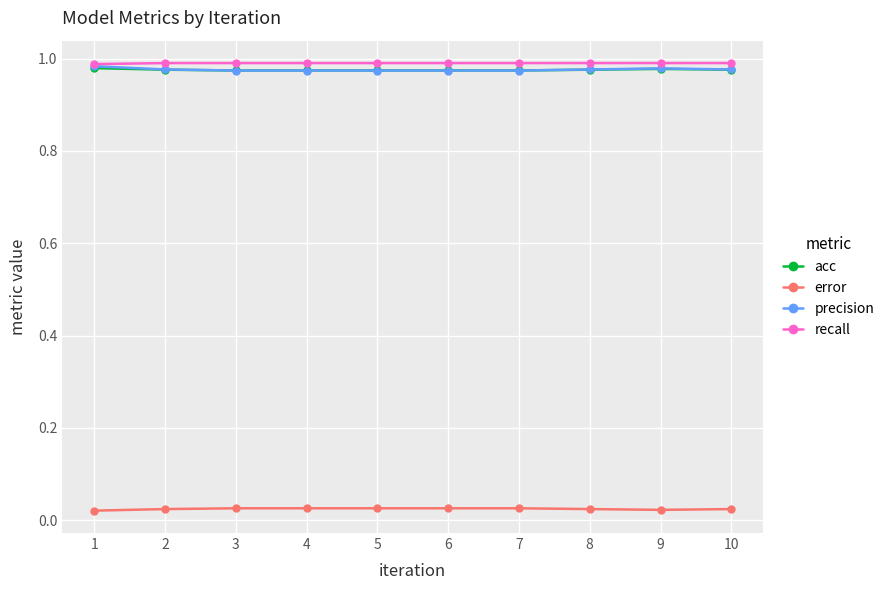

True or false: error and acc cross at least once.

False